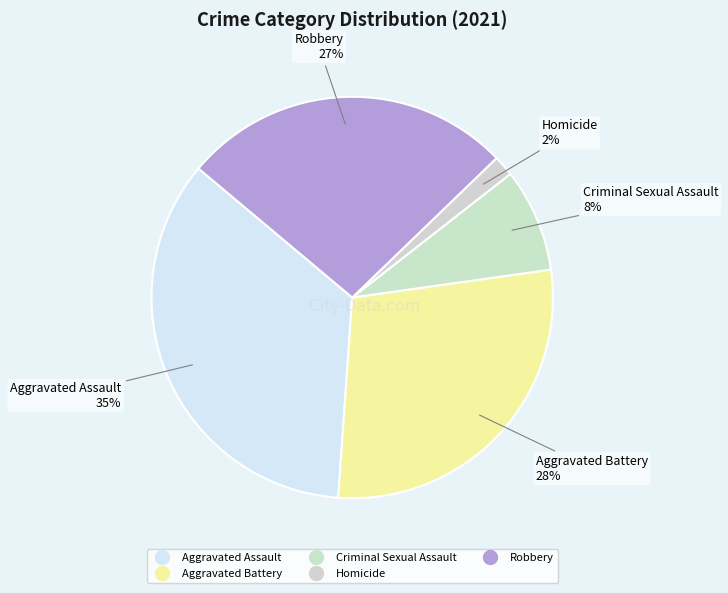

Count the number of slices in the pie.

5